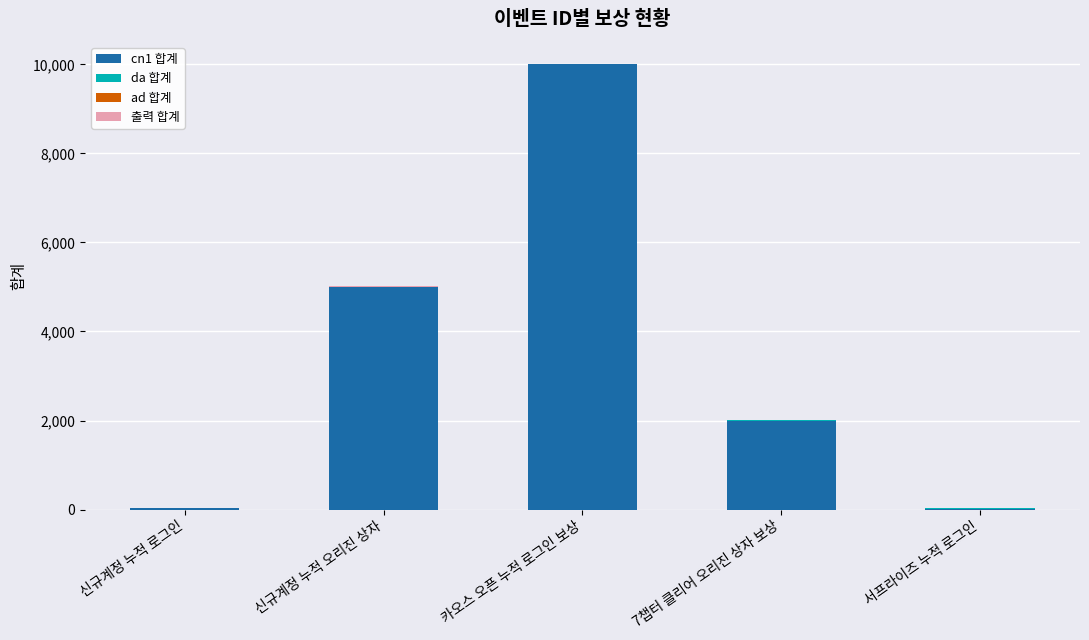

The value of cn1 합계 at 카오스 오픈 누적 로그인 보상 is 10000. True or false?

True